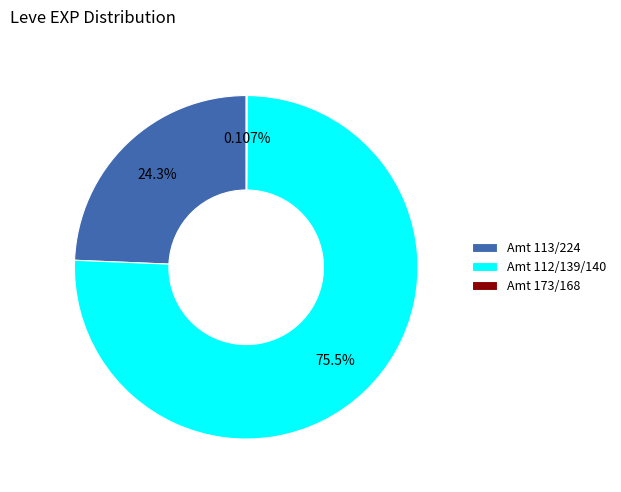

Is the sum of Amt 113/224 and Amt 112/139/140 greater than half?

Yes